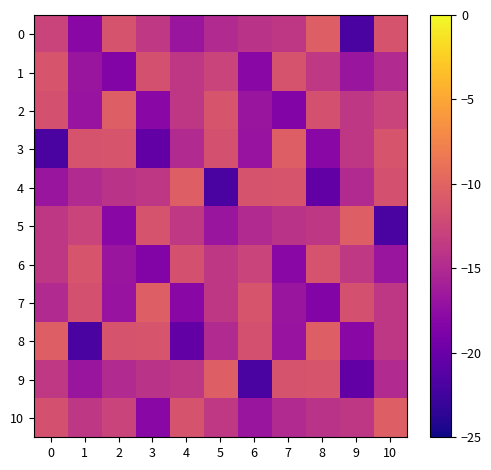

How many data points does each series have?

11